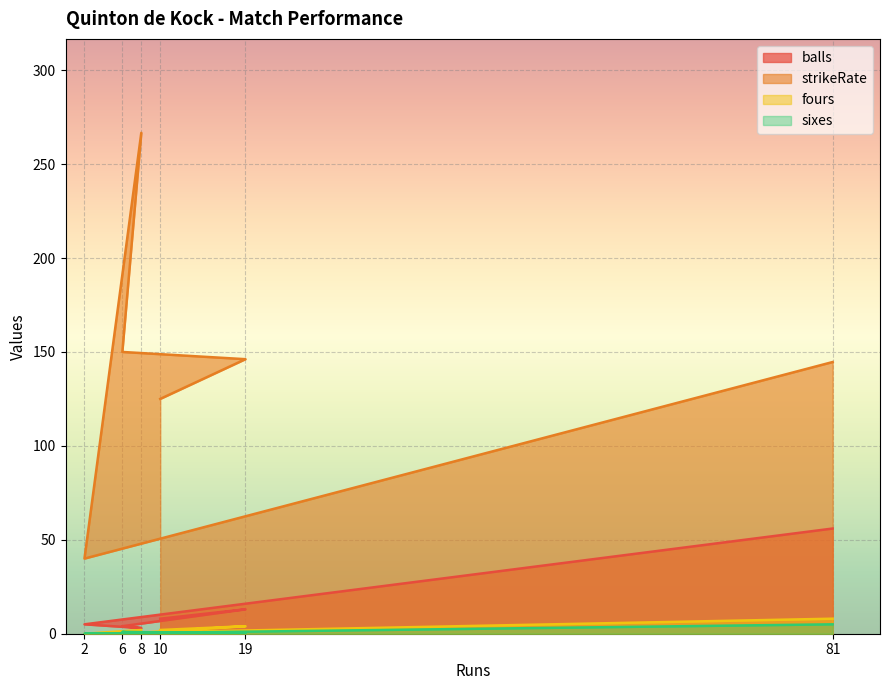

At which category is the sum across all series the highest?

8